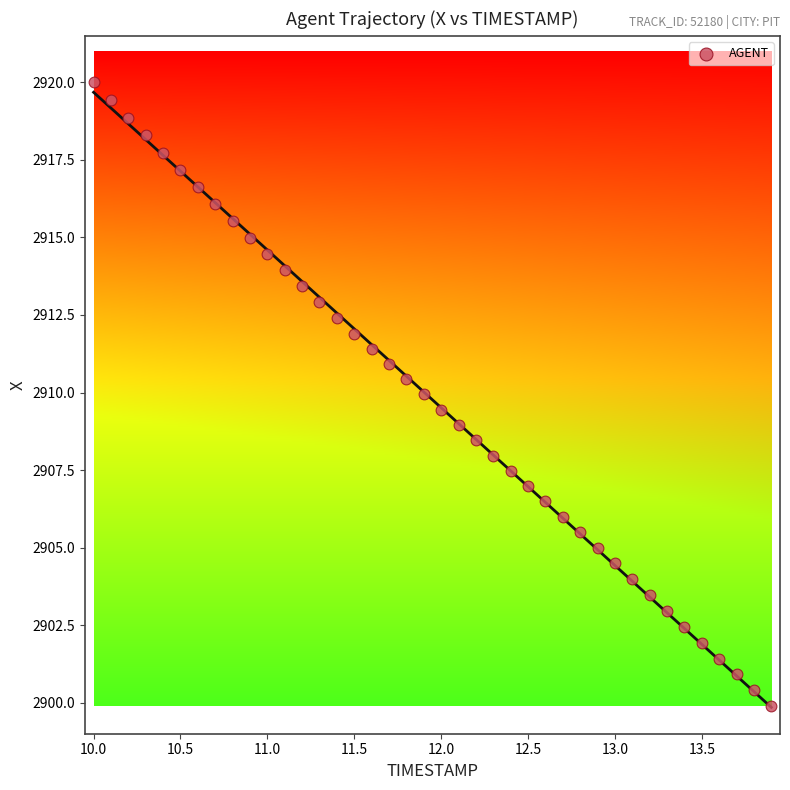

What is the range of Y values (max minus min)?

20.1